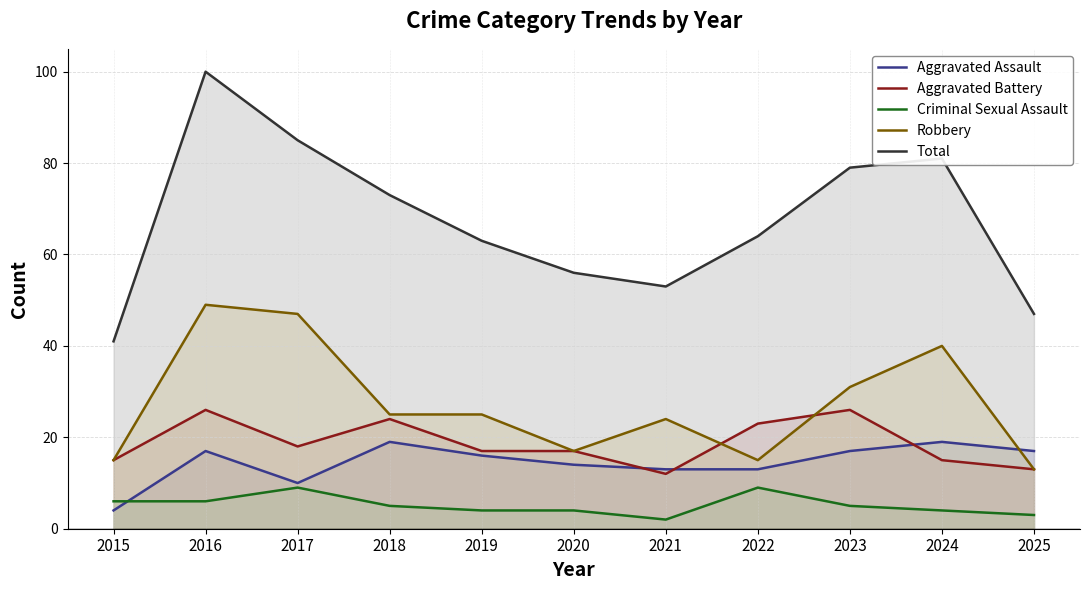

True or false: Criminal Sexual Assault and Robbery intersect in this chart.

False